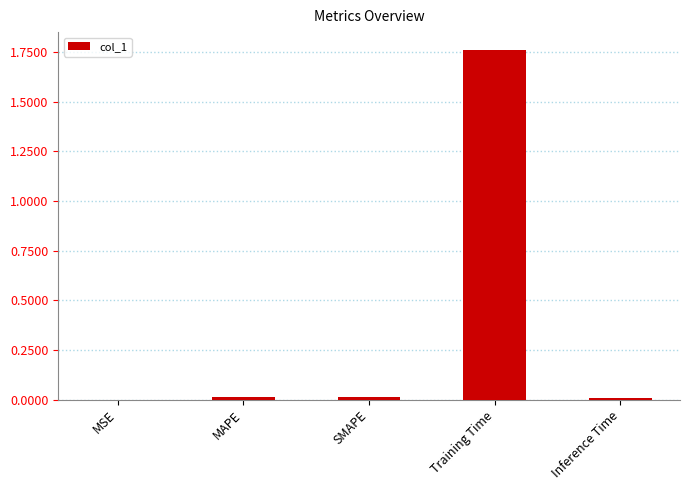

Between MAPE and Training Time, which is larger?

Training Time